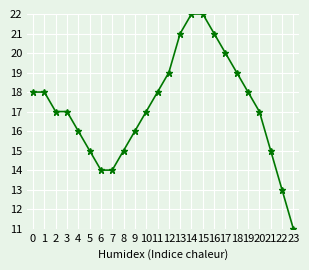

Reading left to right, extract all data points from this chart.

0=18	1=18	2=17	3=17	4=16	5=15	6=14	7=14	8=15	9=16	10=17	11=18	12=19	13=21	14=22	15=22	16=21	17=20	18=19	19=18	20=17	21=15	22=13	23=11